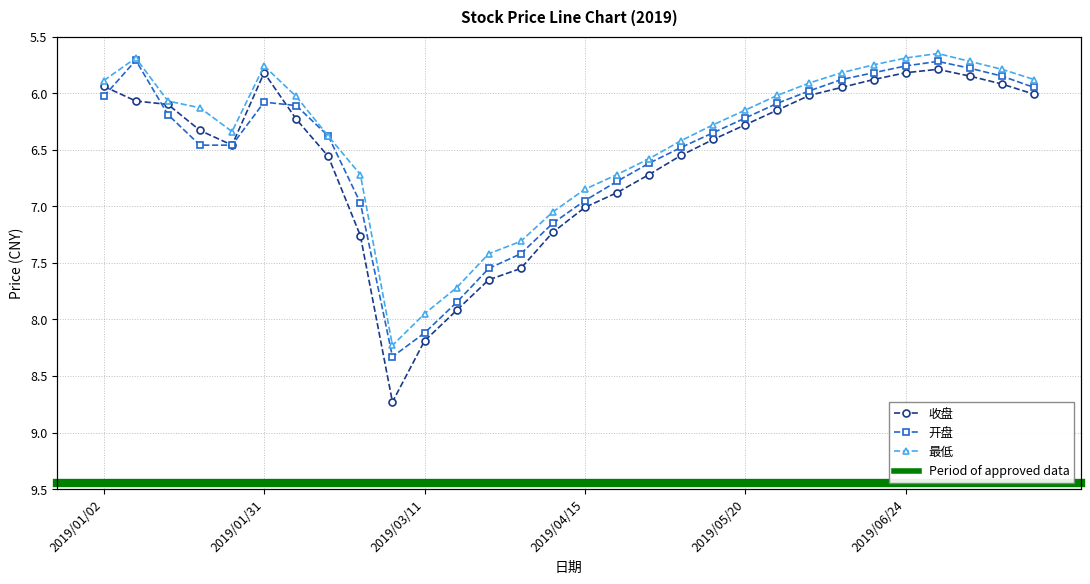

How many values in the 最低 series are below 6?

11